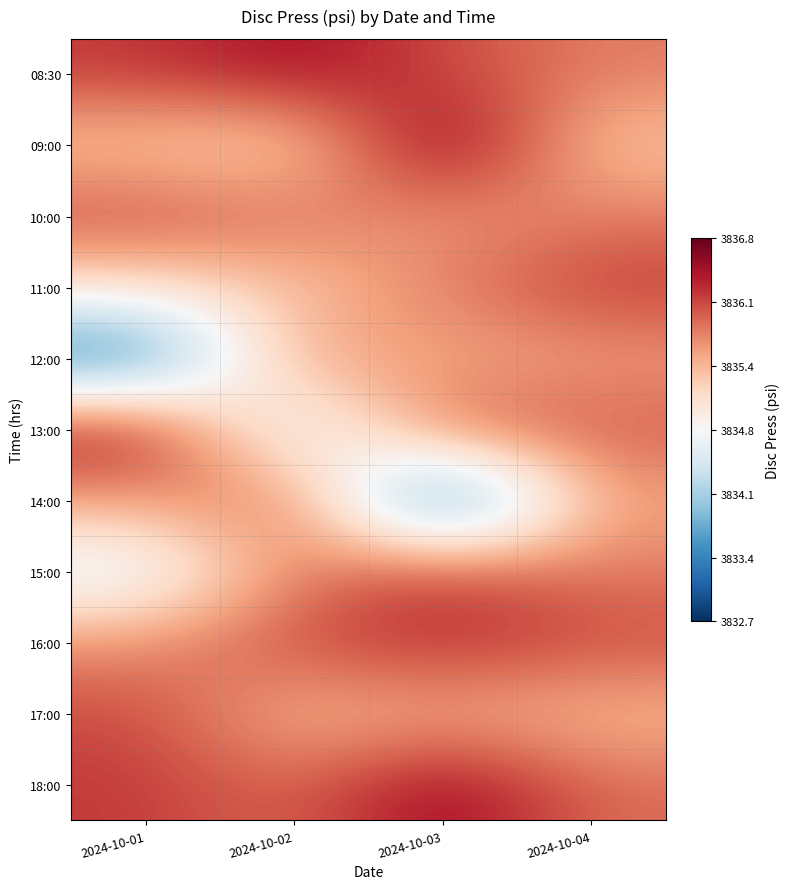

Reading left to right, what are all the values shown in this chart?

08:30: 2024-10-01=3836.2	2024-10-02=3836.5	2024-10-03=3836.1	2024-10-04=3835.8
09:00: 2024-10-01=3835.3	2024-10-02=3835.1	2024-10-03=3836.8	2024-10-04=3835.3
10:00: 2024-10-01=3836.1	2024-10-02=3835.9	2024-10-03=3835.6	2024-10-04=3835.8
11:00: 2024-10-01=3835.1	2024-10-02=3835.3	2024-10-03=3835.8	2024-10-04=3836.2
12:00: 2024-10-01=3833.1	2024-10-02=3835.7	2024-10-03=3835.5	2024-10-04=3835.6
13:00: 2024-10-01=3836.5	2024-10-02=3834.3	2024-10-03=3836.0	2024-10-04=3836.0
14:00: 2024-10-01=3835.6	2024-10-02=3836.0	2024-10-03=3832.7	2024-10-04=3835.6
15:00: 2024-10-01=3834.4	2024-10-02=3835.8	2024-10-03=3836.2	2024-10-04=3835.8
16:00: 2024-10-01=3835.7	2024-10-02=3836.1	2024-10-03=3836.3	2024-10-04=3836.1
17:00: 2024-10-01=3836.1	2024-10-02=3835.4	2024-10-03=3835.5	2024-10-04=3835.4
18:00: 2024-10-01=3836.2	2024-10-02=3835.9	2024-10-03=3836.6	2024-10-04=3835.9